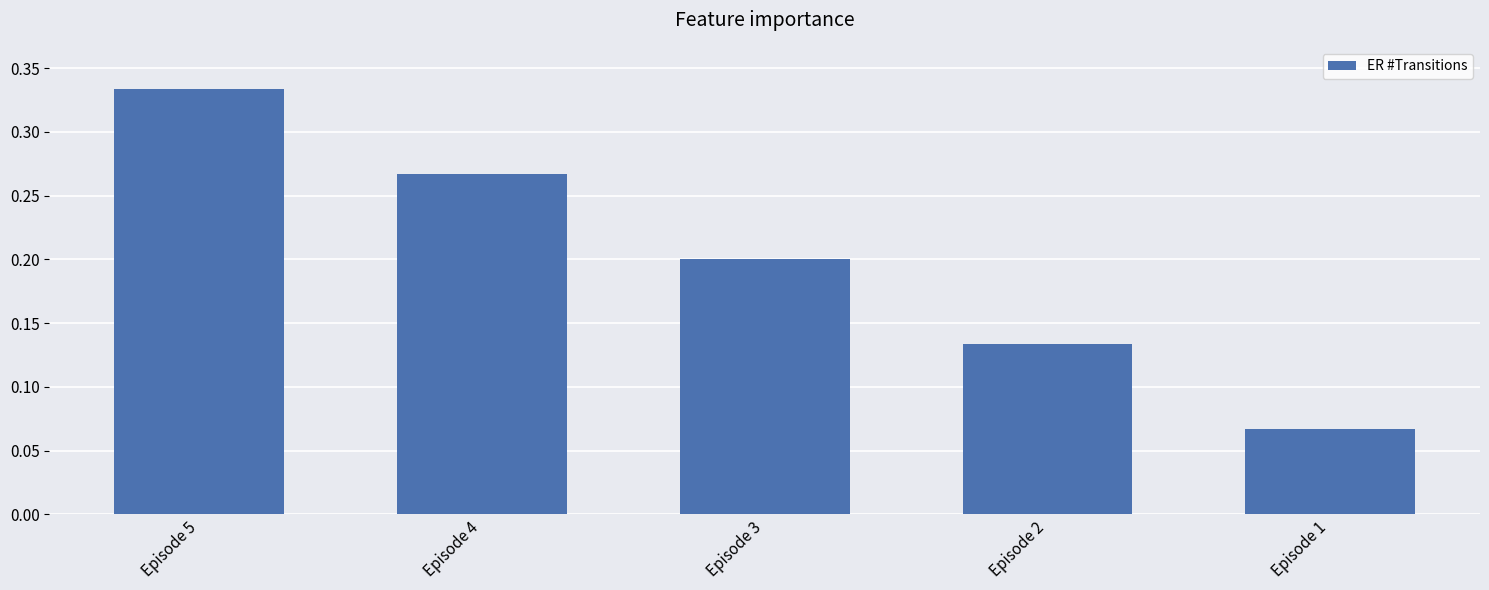

Are the bars horizontal?

No